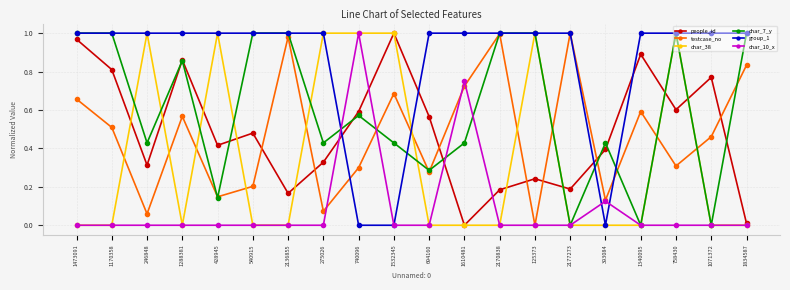

The group_1 series shows 1.5 at 758430. True or false?

False